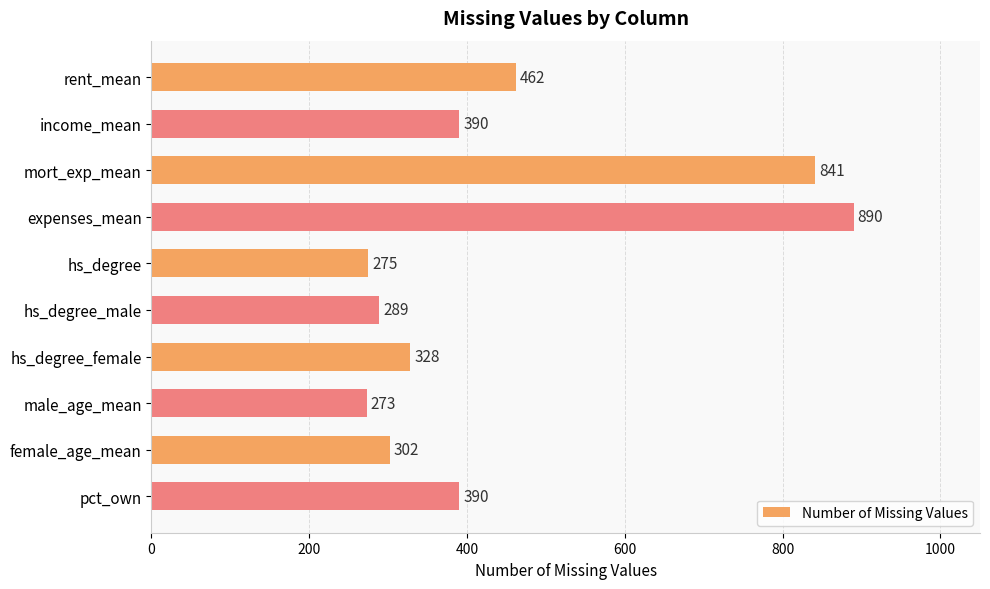

How many bars are there in total?

10